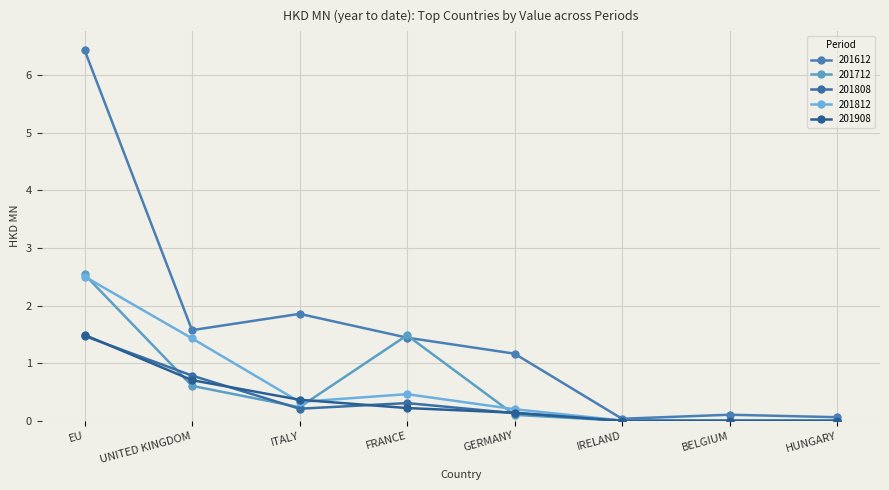

What is the greatest value displayed?

6.4